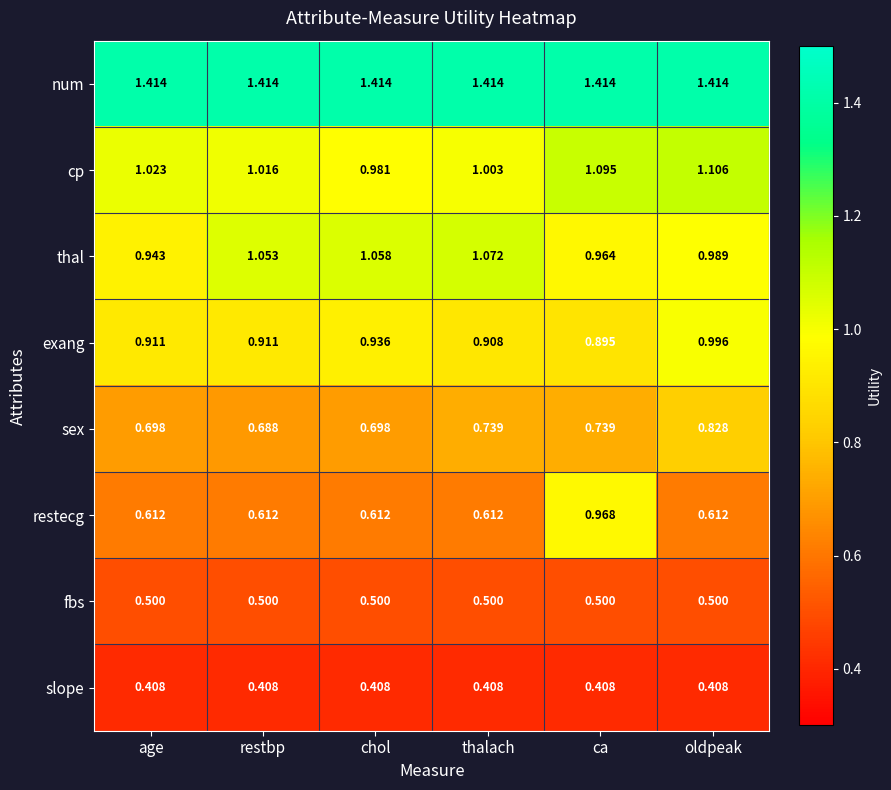

At which category is the sum across all series the highest?

ca